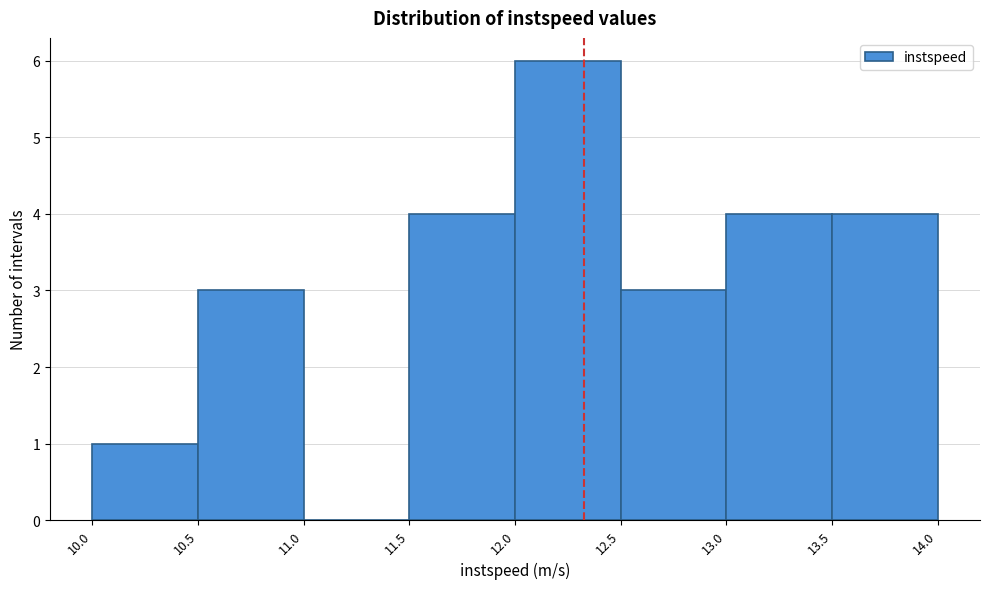

Reading left to right, transcribe this chart: for each bar, give the range it covers on the x-axis and its height. The values are not printed on the chart, so give them approximately, as read against the axis.

10.0 to 10.5: 1
10.5 to 11.0: 3
11.0 to 11.5: 0
11.5 to 12.0: 4
12.0 to 12.5: 6
12.5 to 13.0: 3
13.0 to 13.5: 4
13.5 to 14.0: 4